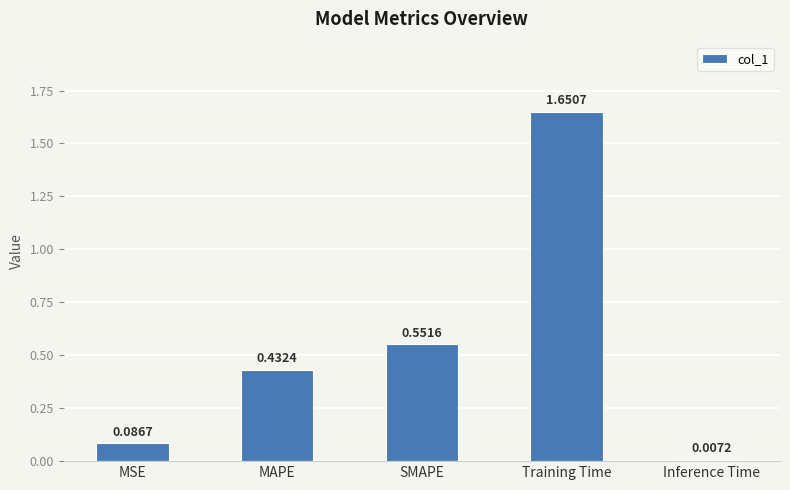

Rank the categories by value from lowest to highest.

Inference Time, MSE, MAPE, SMAPE, Training Time